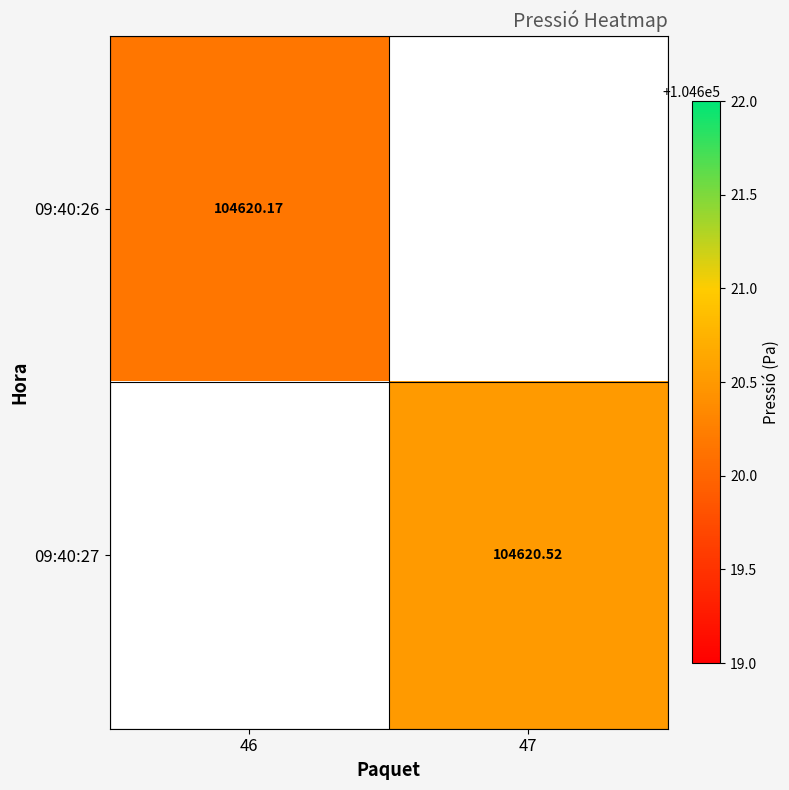

Which category has the lowest value in the 09:40:27 series?

46